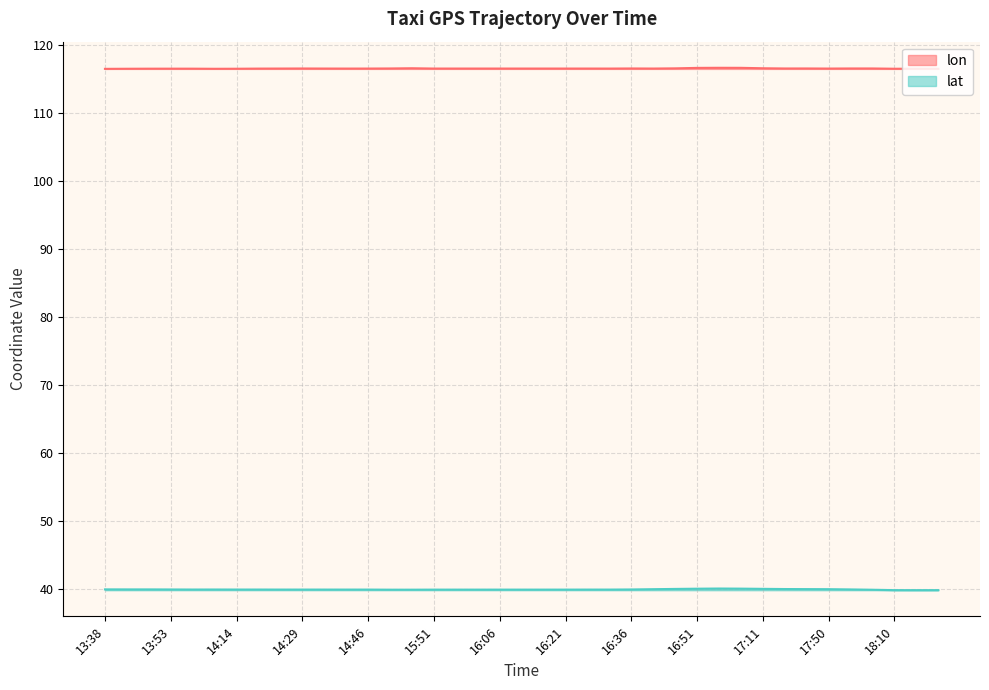

What is the greatest value displayed?

116.6